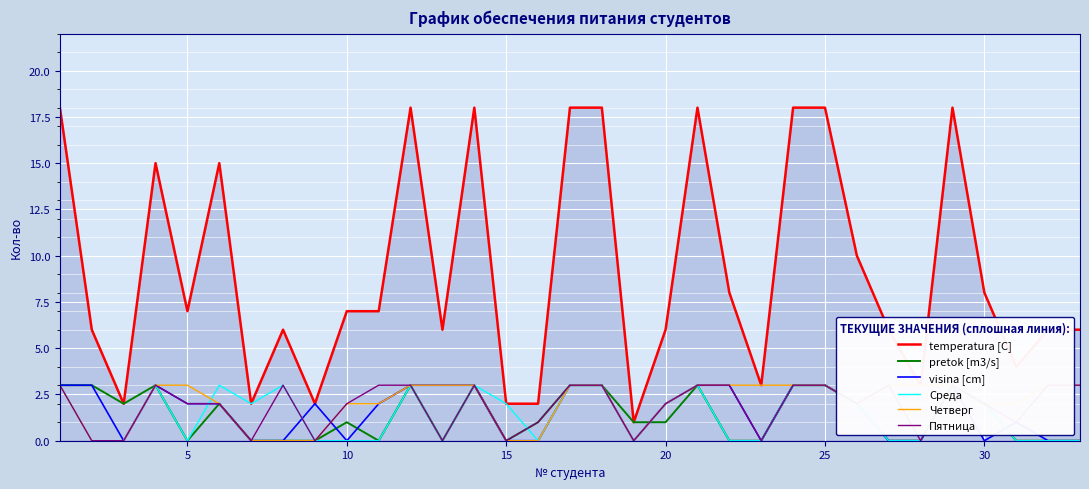

What is the maximum value shown in the chart?

18